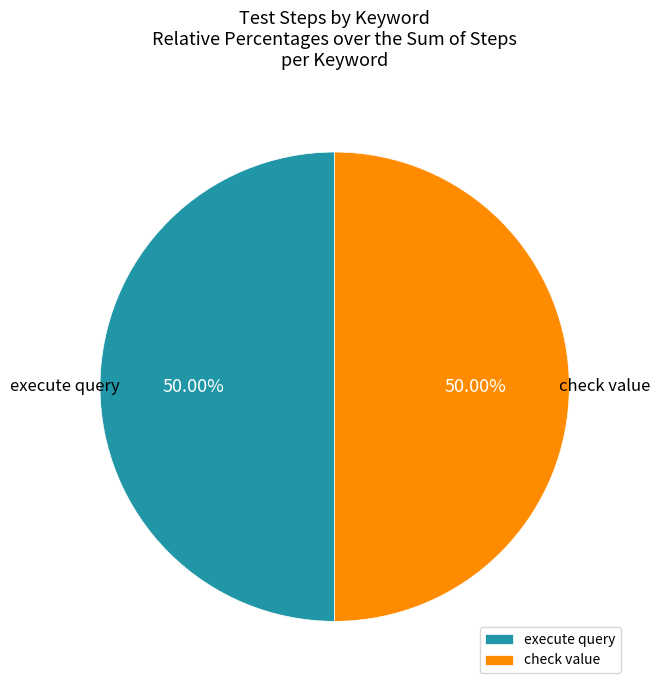

To the nearest percent, what percentage of the pie is execute query?

50%